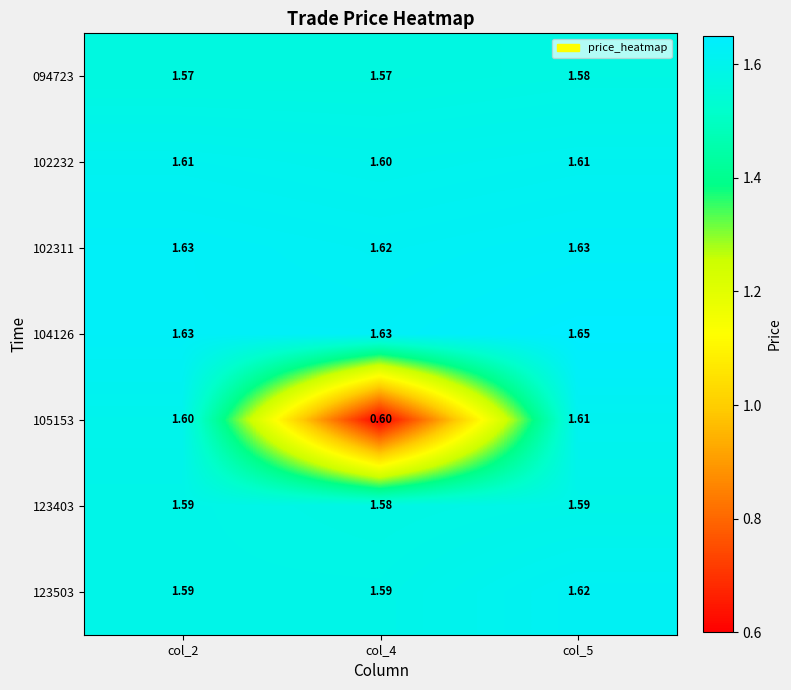

At how many categories does at least one series exceed 1?

3